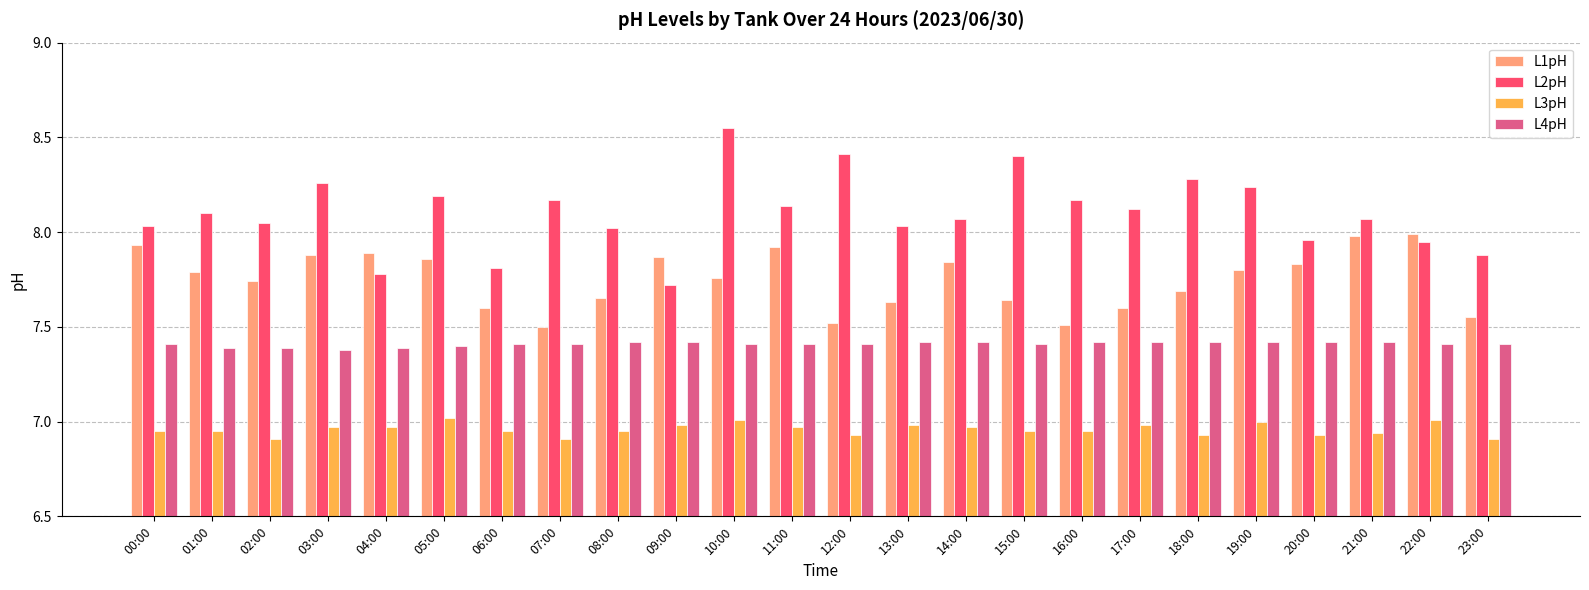

How many bars are there in each group?

4